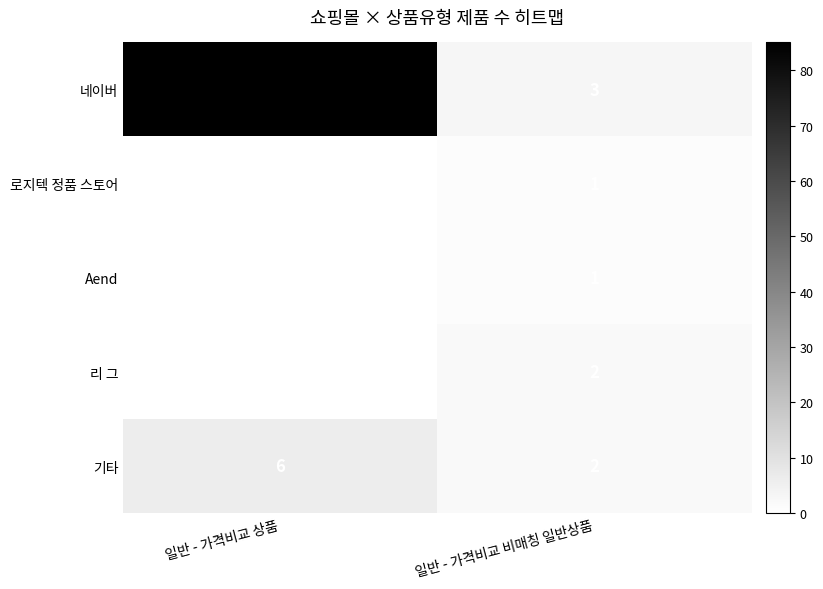

The Aend series shows 0 at 일반 - 가격비교 상품. True or false?

True